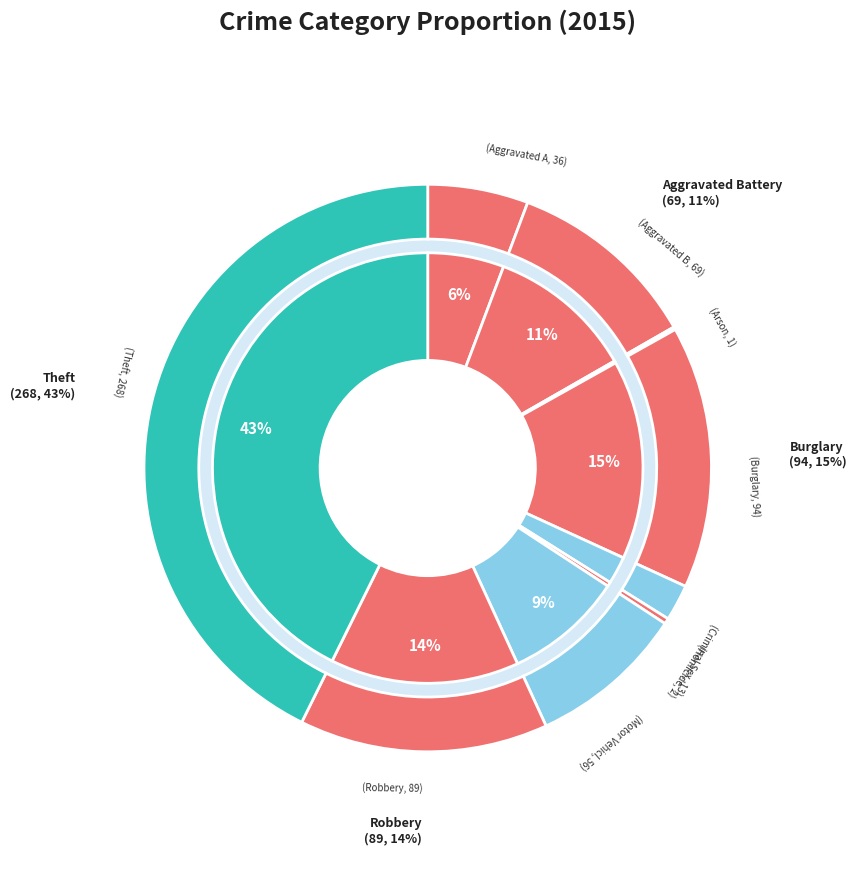

How many segments does this pie chart have?

9